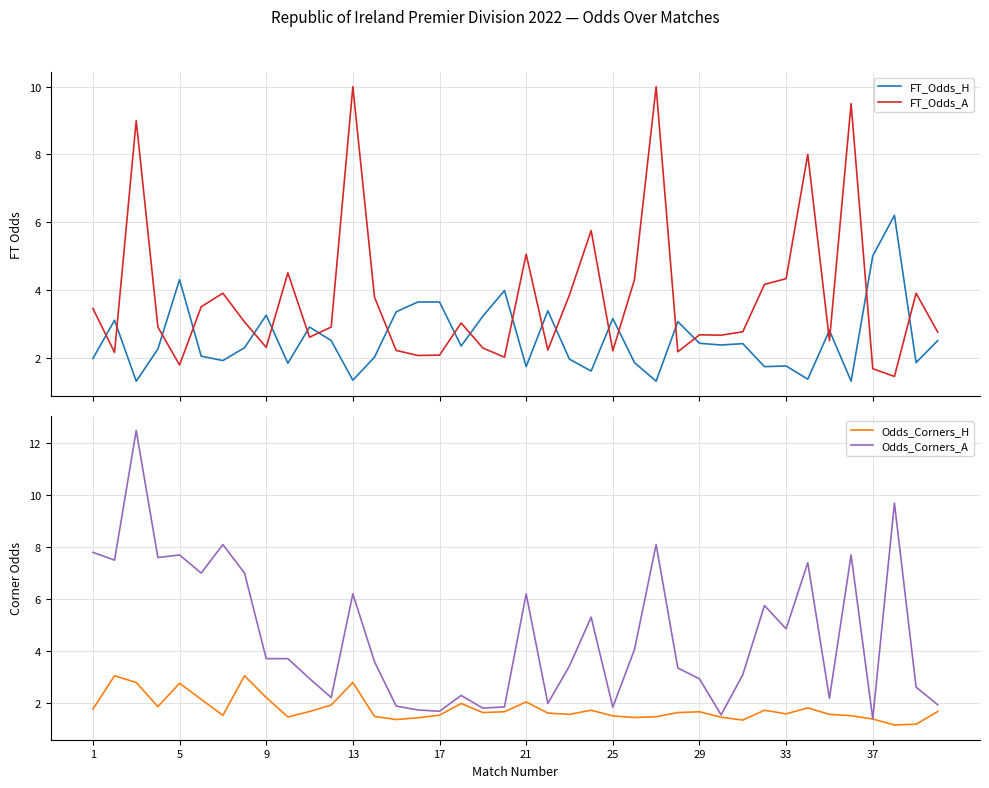

Rank the series at 18 from lowest to highest value.

Odds_Corners_H, Odds_Corners_A, FT_Odds_A, FT_Odds_H